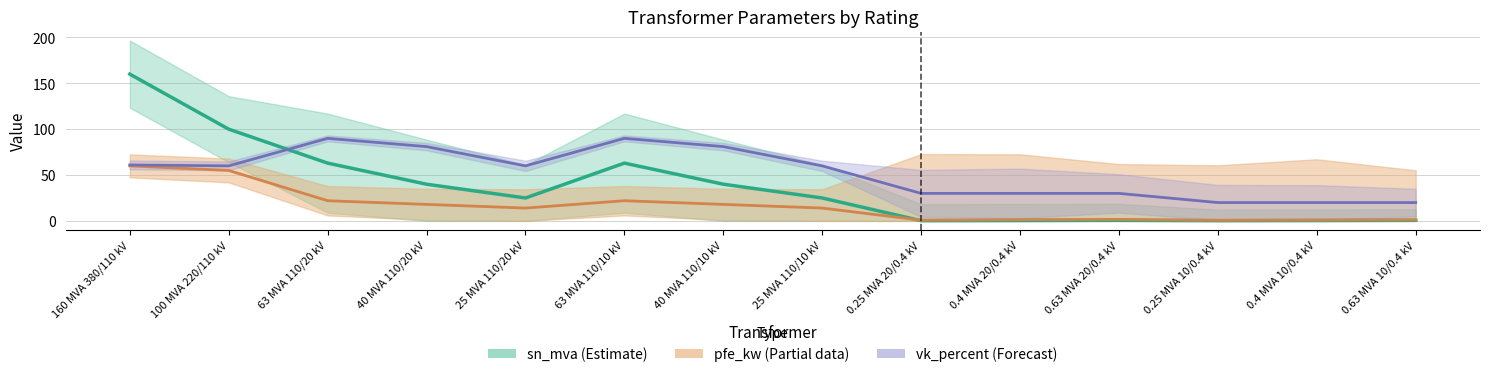

Where does the pfe_kw series first go above 14?

160 MVA 380/110 kV